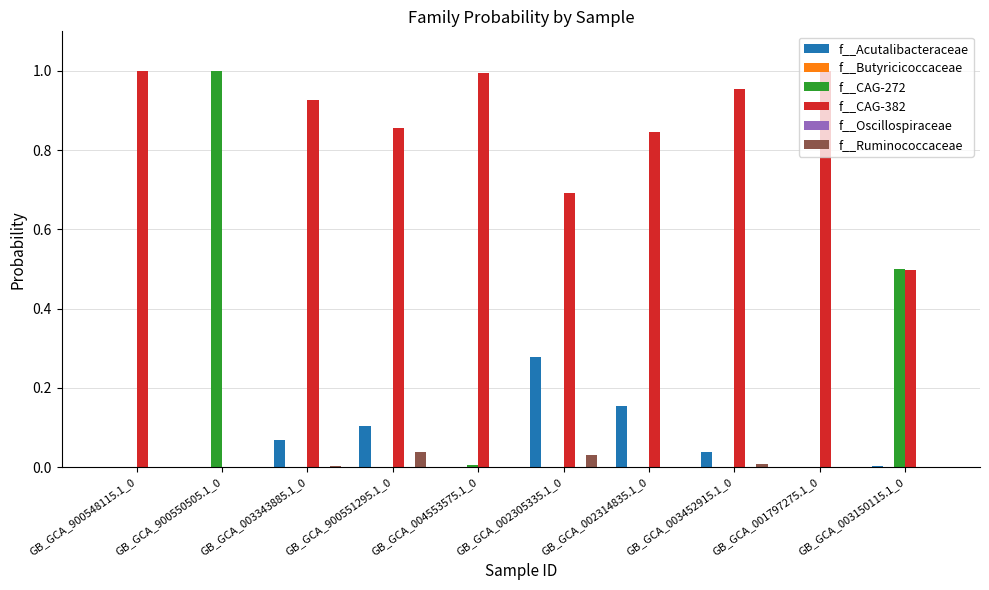

Are the bars horizontal?

No